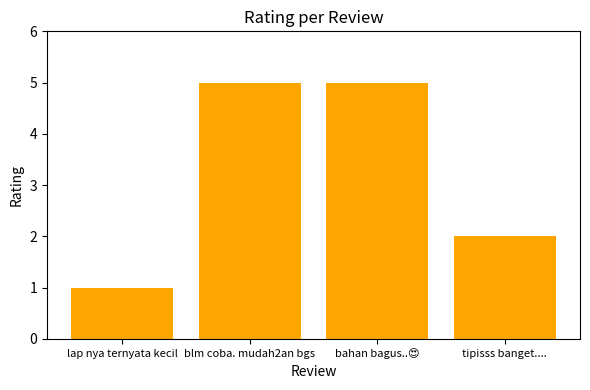

What is the average value?

3